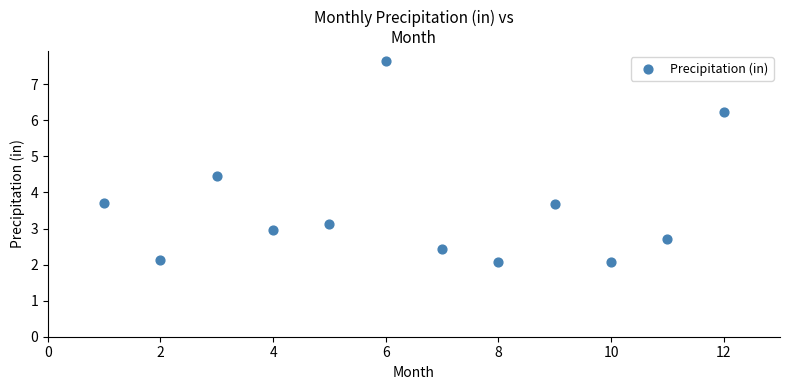

What is the average Y value?

3.6